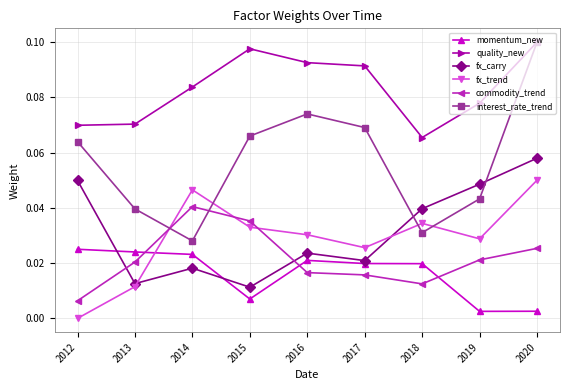

Is the value of fx_trend at 2020 greater than the value of commodity_trend at 2016?

Yes